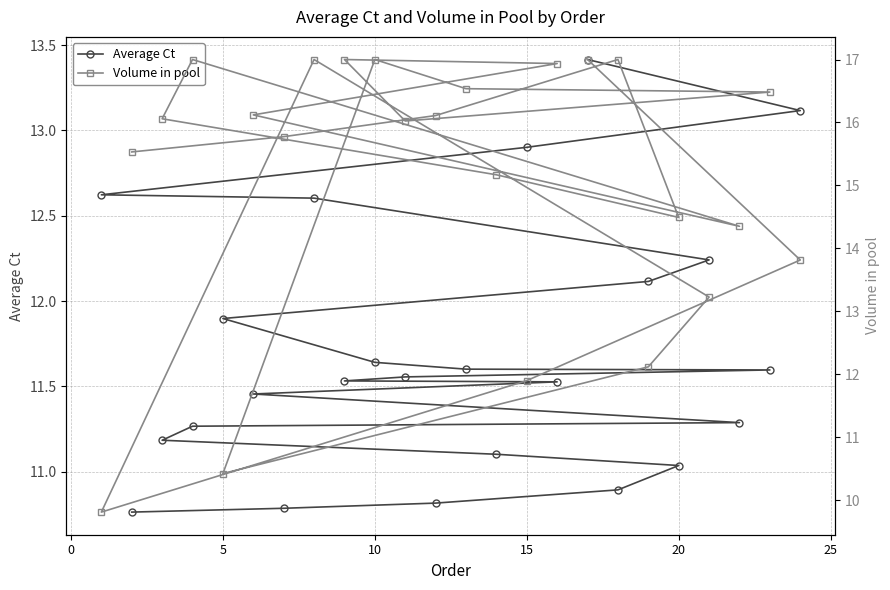

Reading left to right, what are all the values shown in this chart?

Average Ct: 10.8	10.8	10.8	10.9	11.0	11.1	11.2	11.3	11.3	11.5	11.5	11.5	11.6	11.6	11.6	11.6	11.9	12.1	12.2	12.6	12.6	12.9	13.1	13.4
Volume in pool: 15.5	15.8	16.1	17.0	14.5	15.2	16.1	17.0	14.4	16.1	16.9	17.0	16.0	16.5	16.5	17.0	10.4	12.1	13.2	17.0	9.8	11.9	13.8	17.0